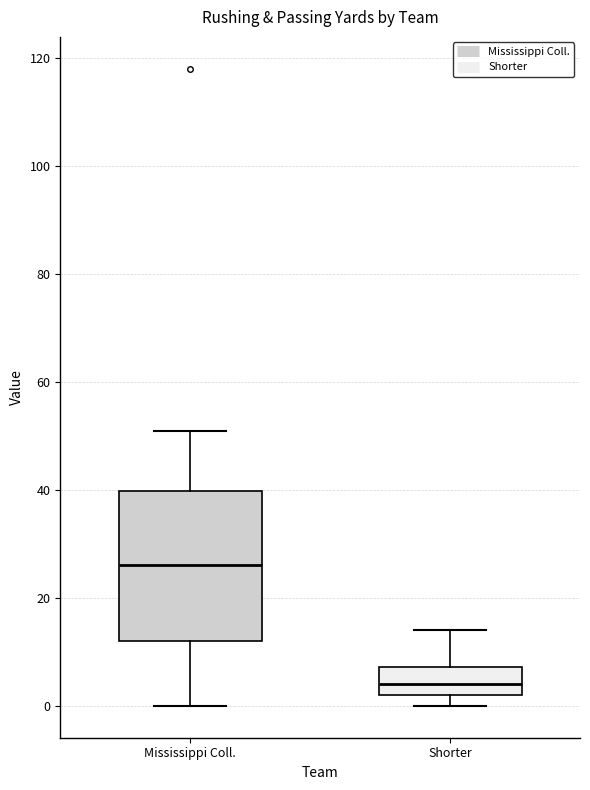

Which box is the tallest, from its lower edge to its upper edge?

Mississippi Coll.